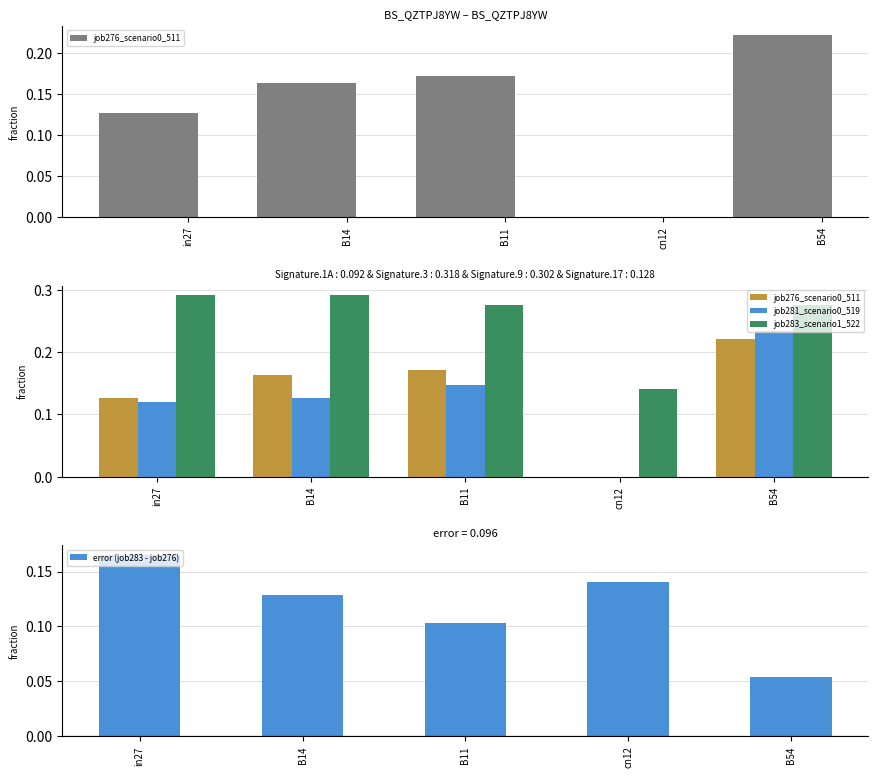

Is it true that error (job283 - job276) equals 0.0 at B54?

False